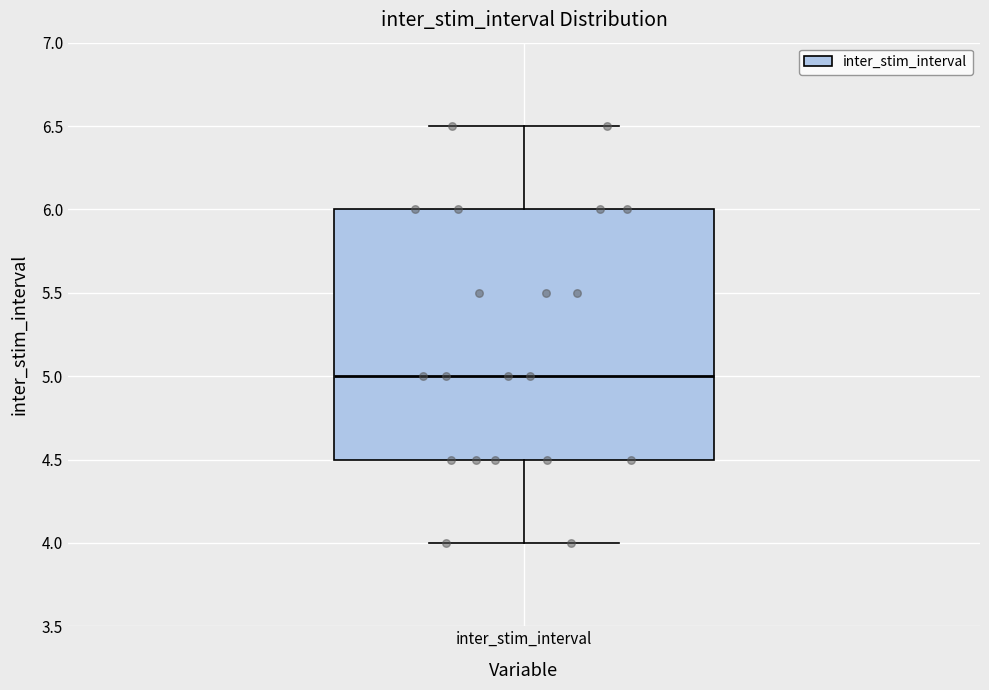

Transcribe this box plot: give where the median line is, the range the box spans, and where the two whiskers end, as read against the y-axis. The values are not printed on the chart, so give them approximately, as read against the axis.

median 5.0, box 4.5 to 6.0, whiskers 4.0 to 6.5